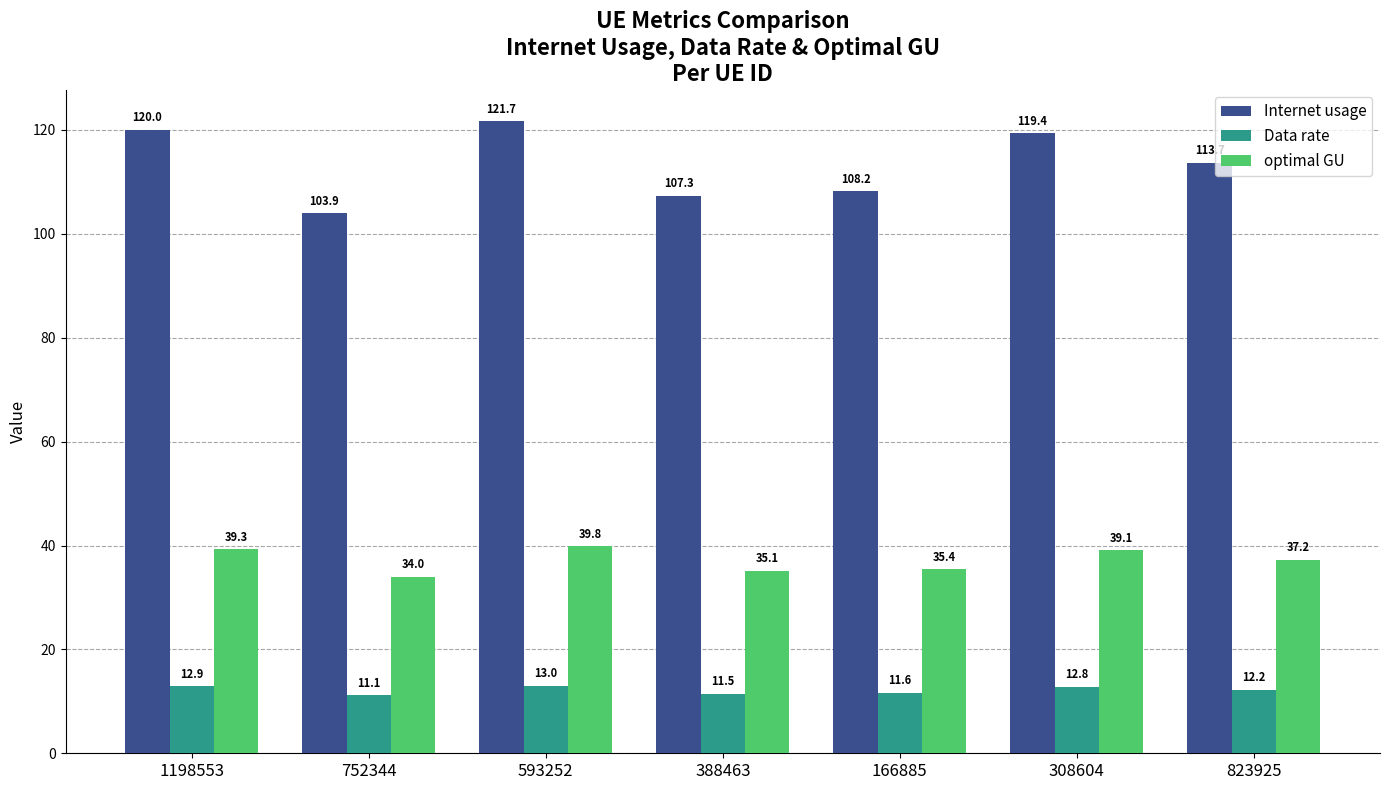

How many data points in Data rate are above 12?

4